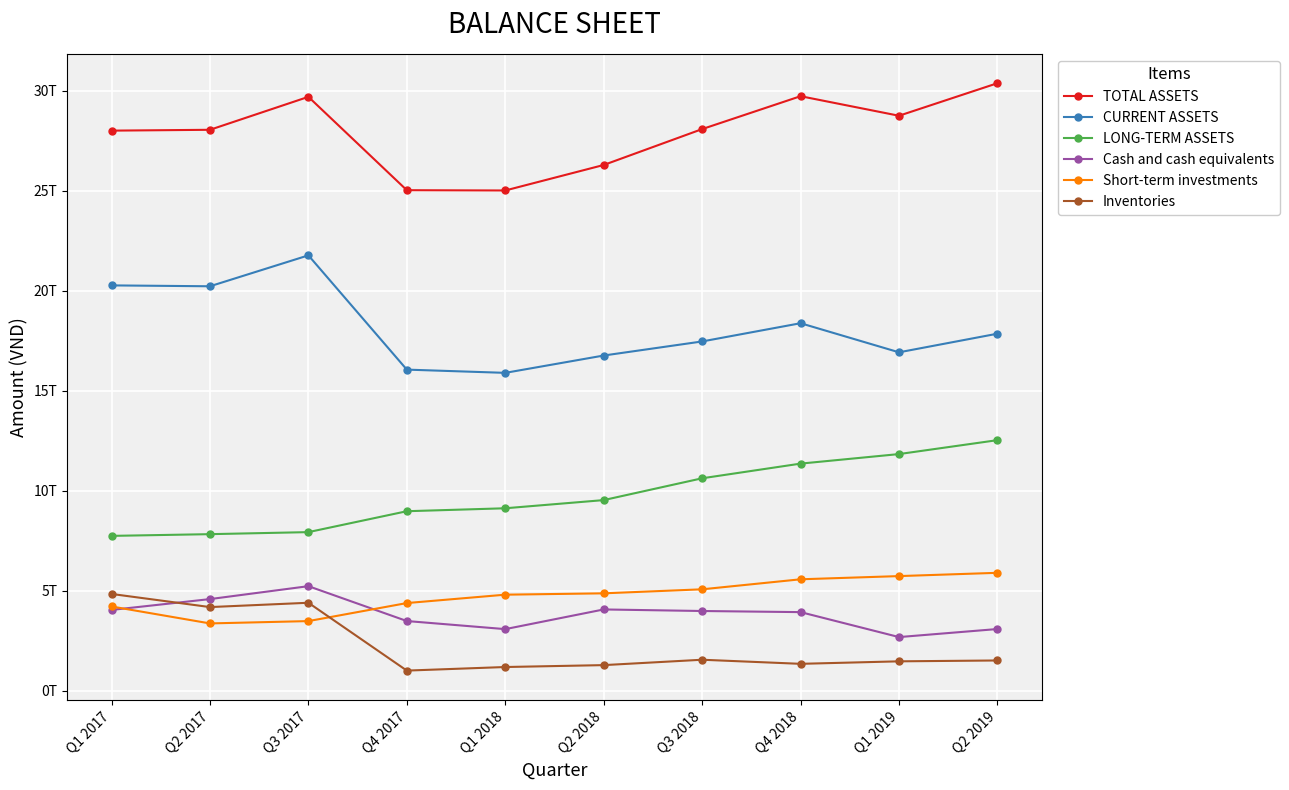

The value of LONG-TERM ASSETS at Q1 2018 is 6348281846609. True or false?

False